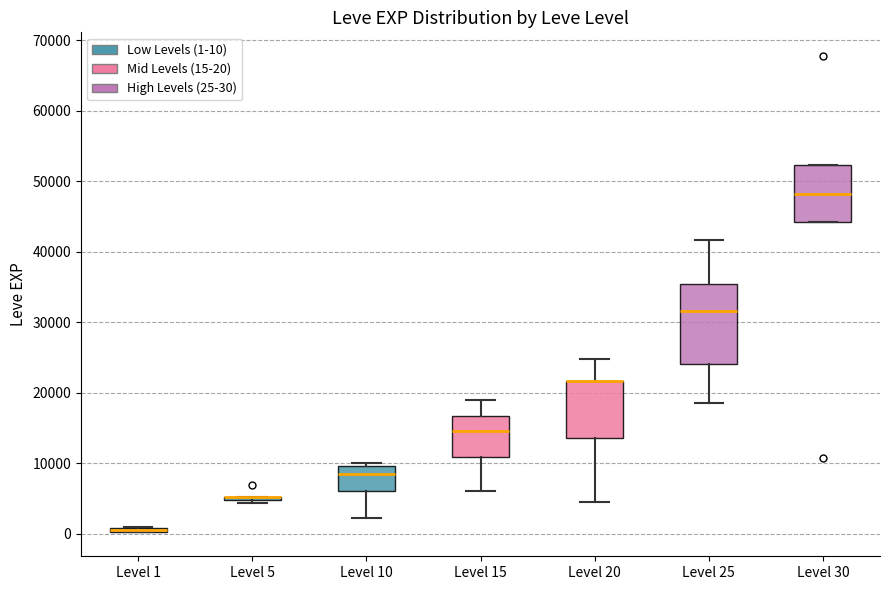

Where is the upper edge of the box for Level 30 on the y-axis? The values are not printed on the chart, so give them approximately, as read against the axis.

52000